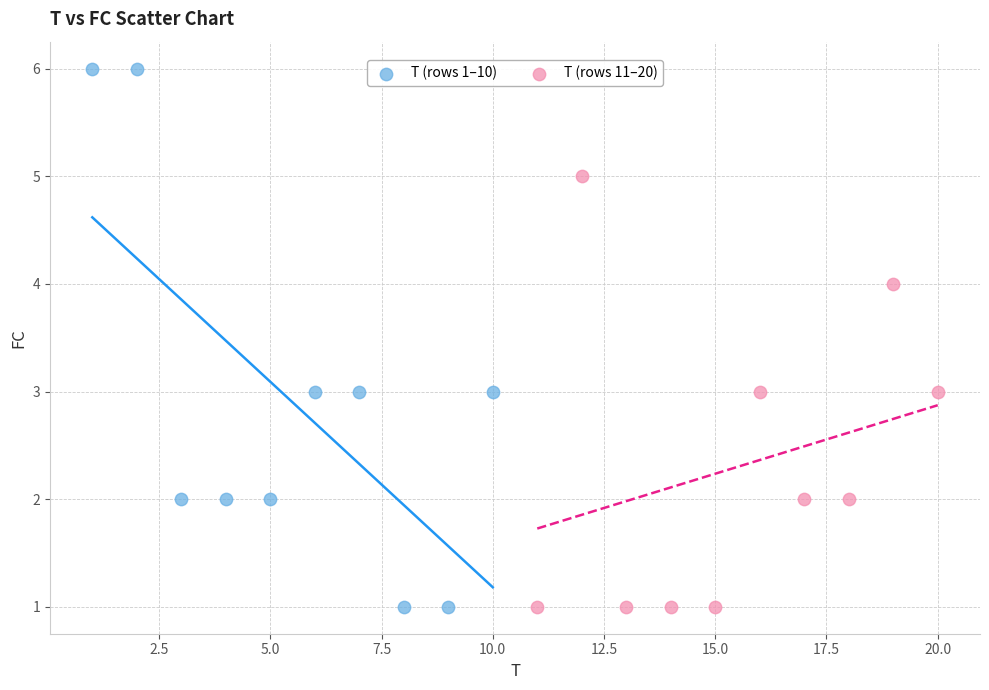

Which series has the widest spread of Y values?

T (rows 1–10)